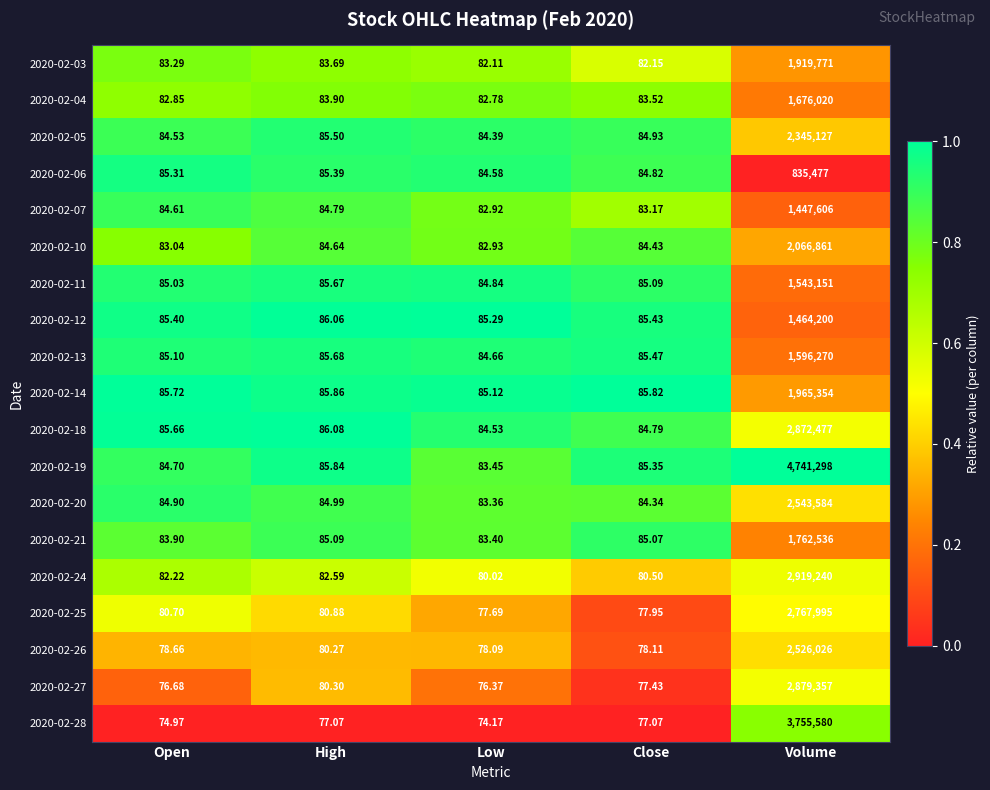

Which category has the highest value in the 2020-02-28 series?

Volume